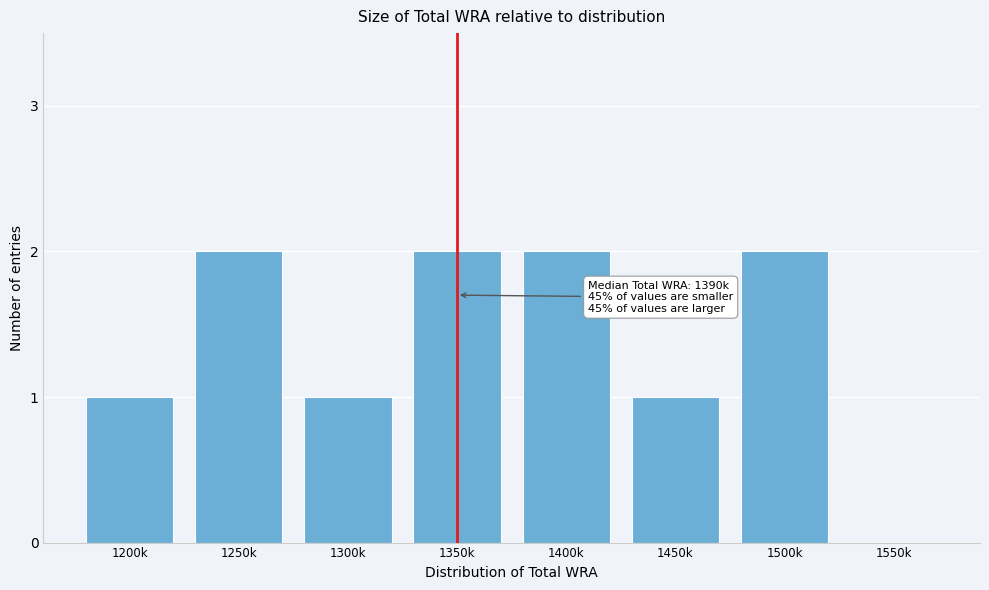

Reading left to right, what are all the values shown in this chart?

1200k=1	1250k=2	1300k=1	1350k=2	1400k=2	1450k=1	1500k=2	1550k=0